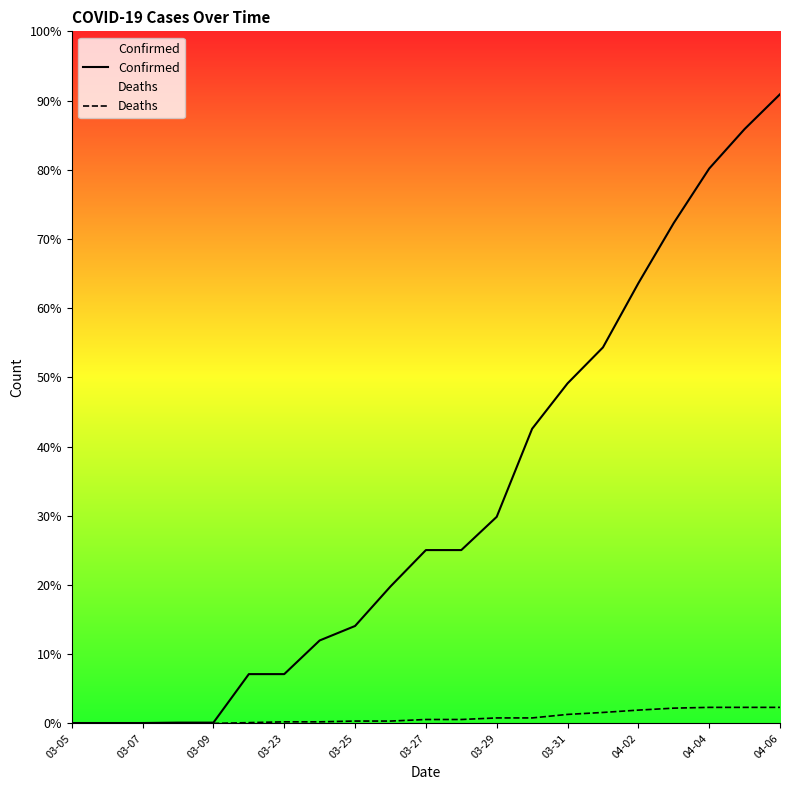

What is the difference between the second highest and second lowest values in the Confirmed series?

1518